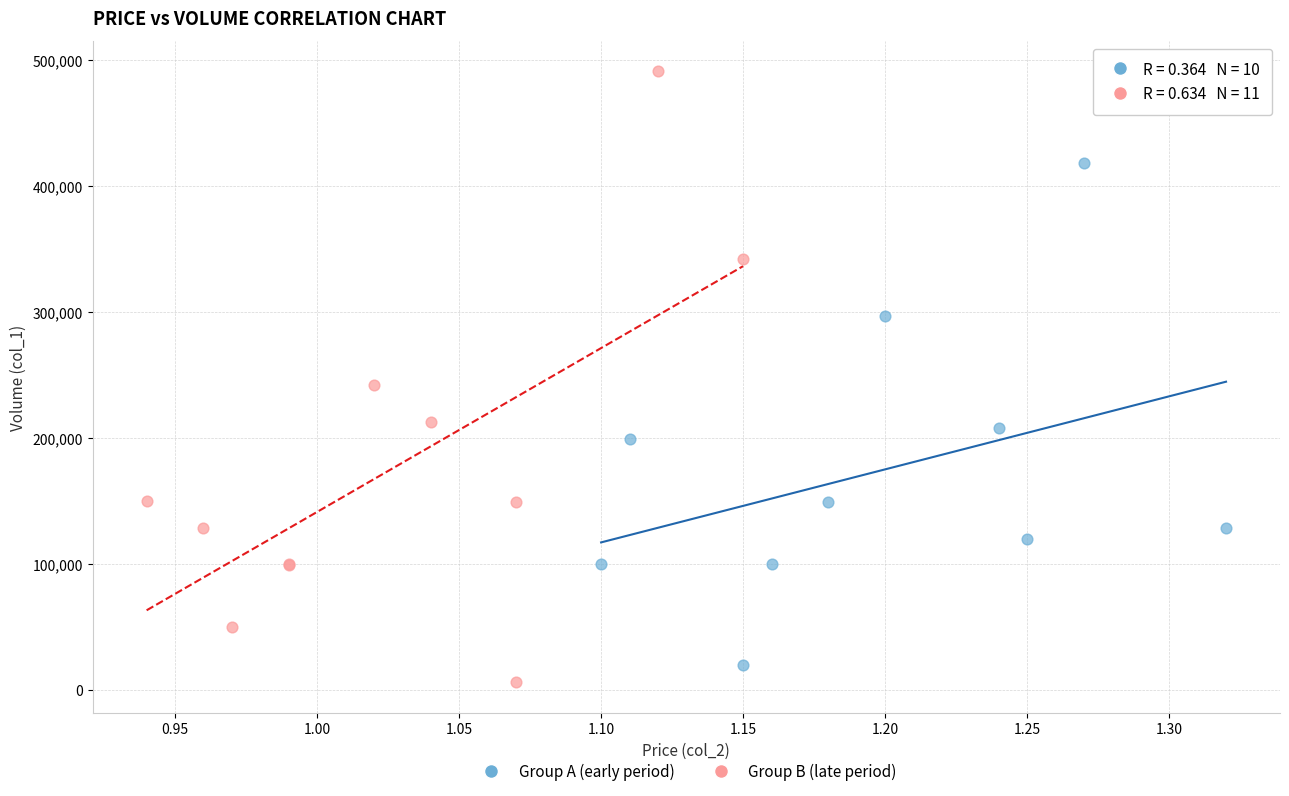

Which series reaches the maximum Y coordinate?

Group B (late period)